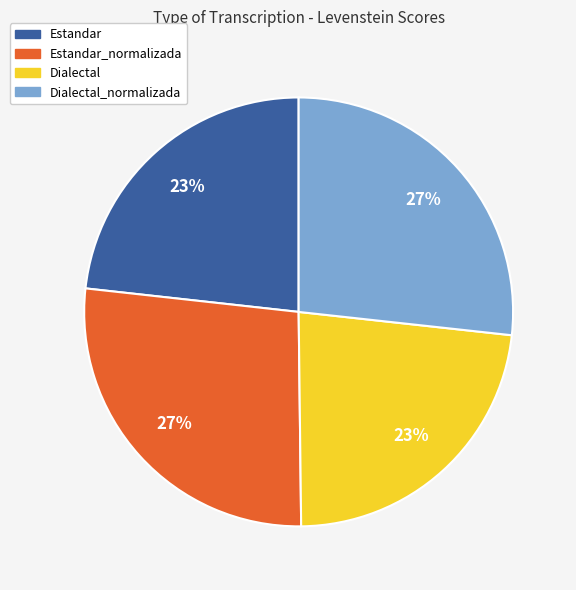

To the nearest percent, what percentage of the pie is Dialectal_normalizada?

27%